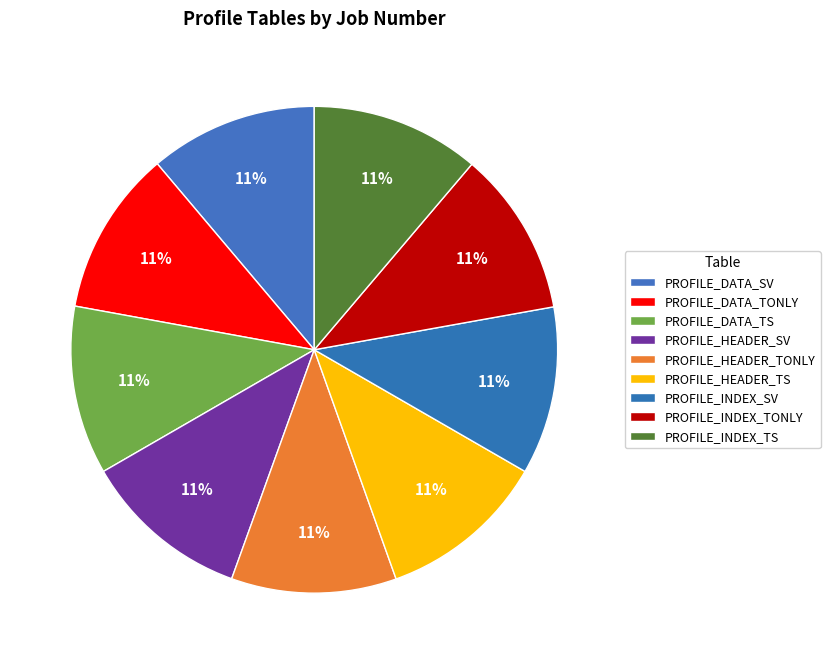

How many slices are in this pie chart?

9